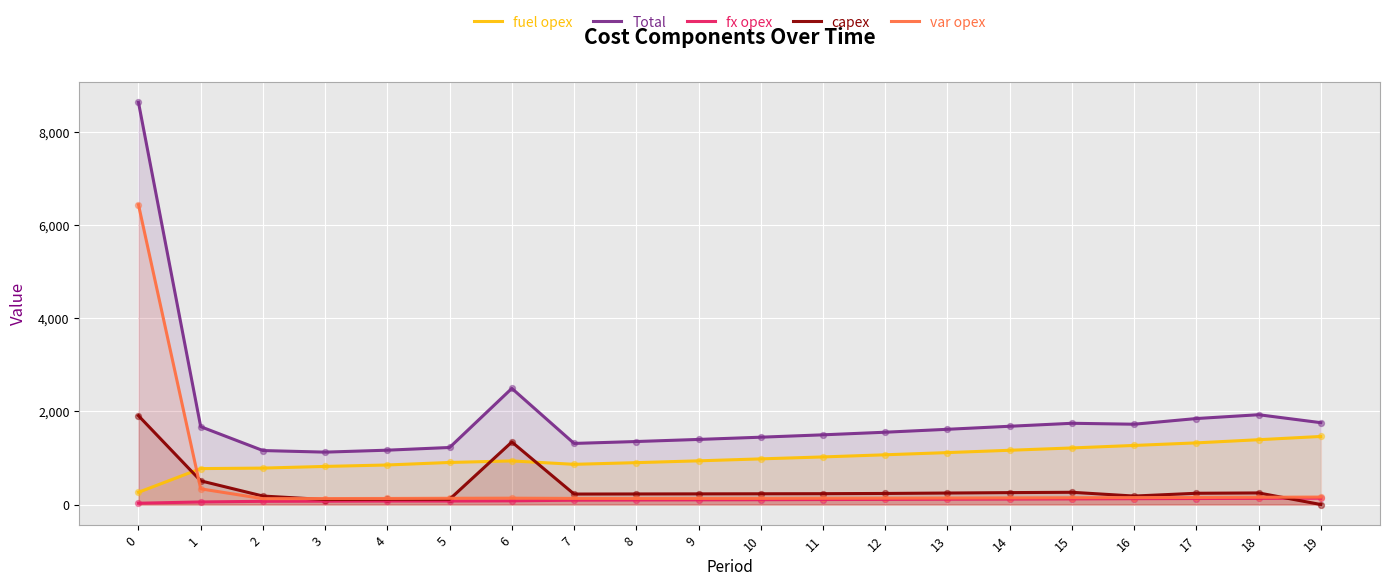

Which series reaches the maximum Y coordinate?

Total